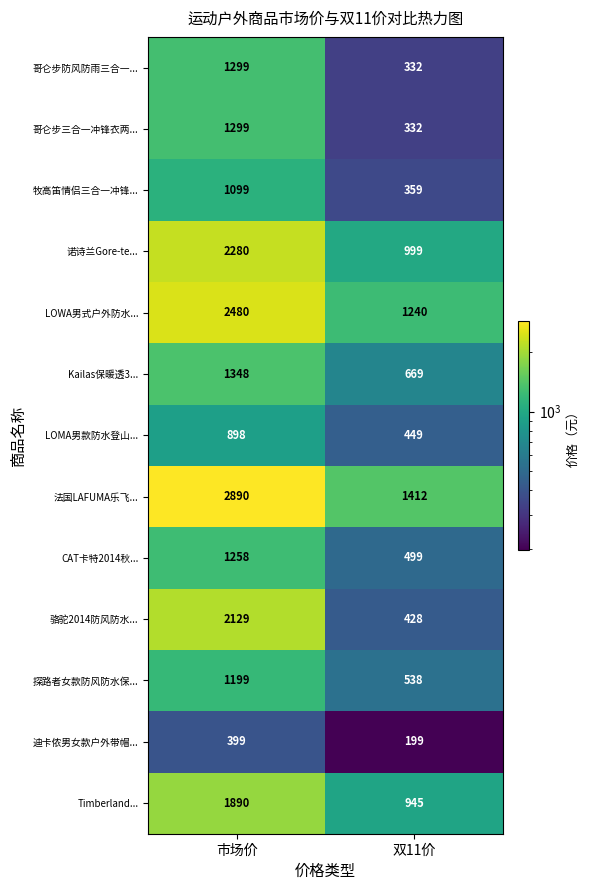

Which series has the largest total across all categories?

法国LAFUMA乐飞...